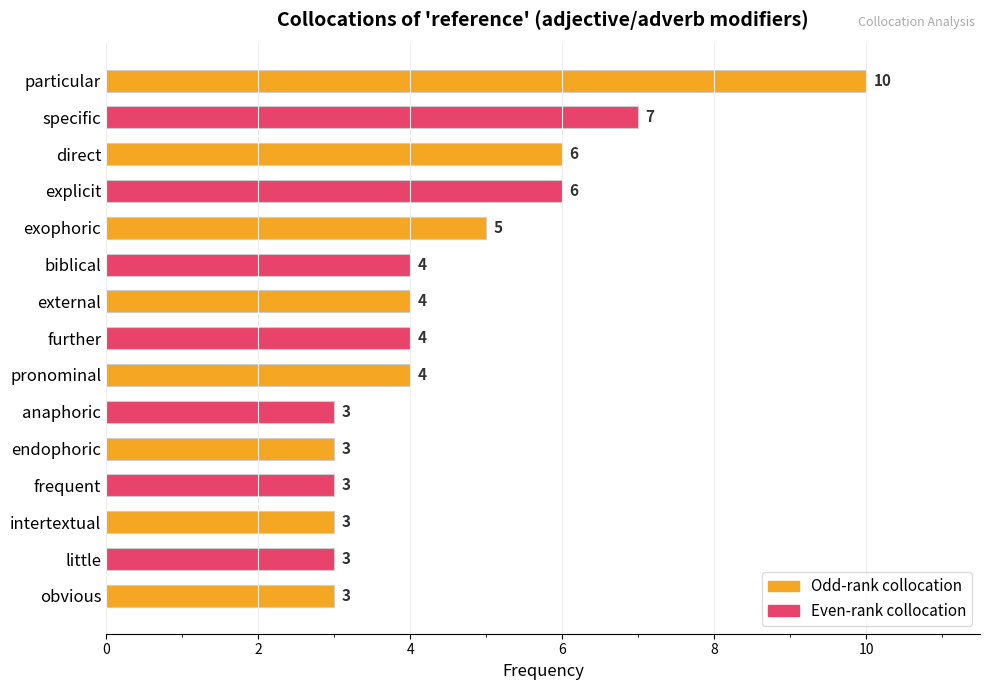

Reading top to bottom, extract all data points from this chart.

particular=10	specific=7	direct=6	explicit=6	exophoric=5	biblical=4	external=4	further=4	pronominal=4	anaphoric=3	endophoric=3	frequent=3	intertextual=3	little=3	obvious=3